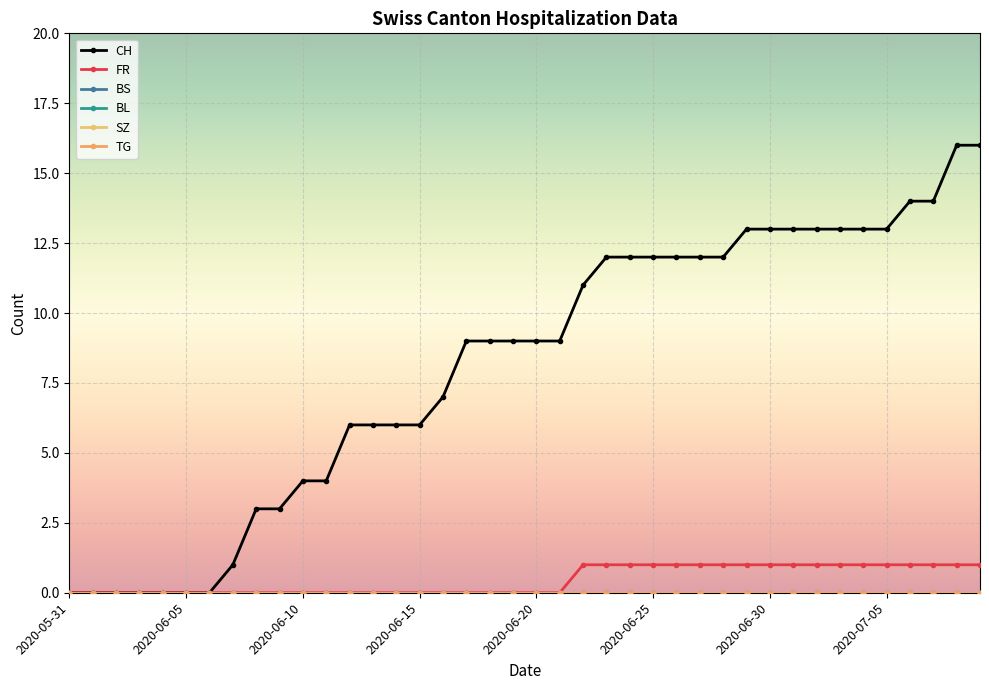

True or false: BL has more than 0 interior local peaks.

False